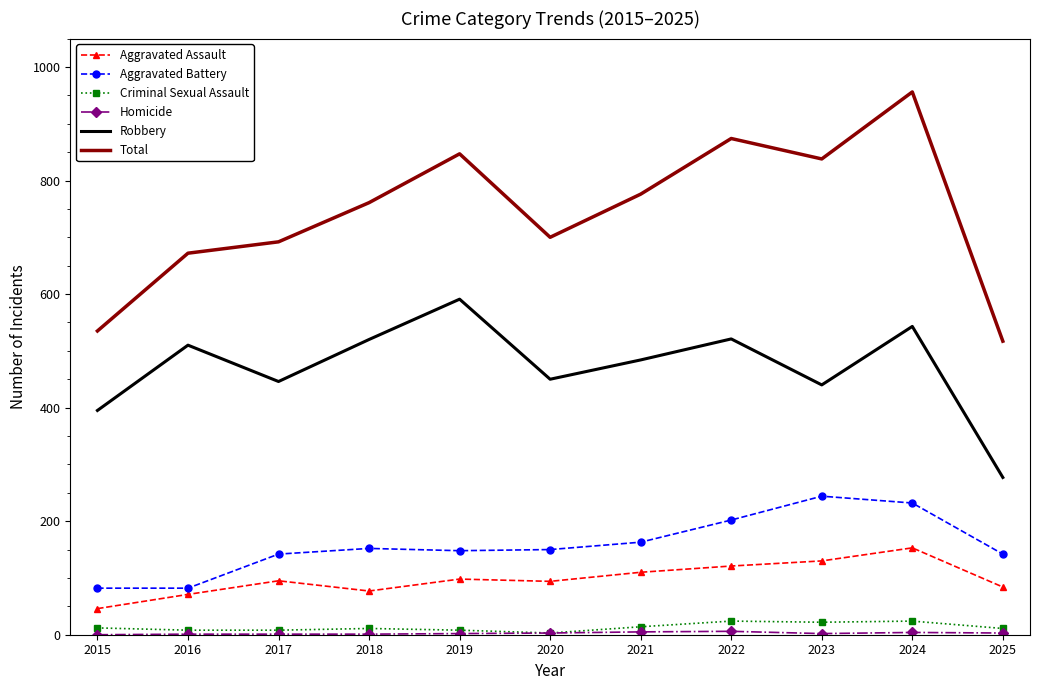

Which series has the widest spread of values?

Total